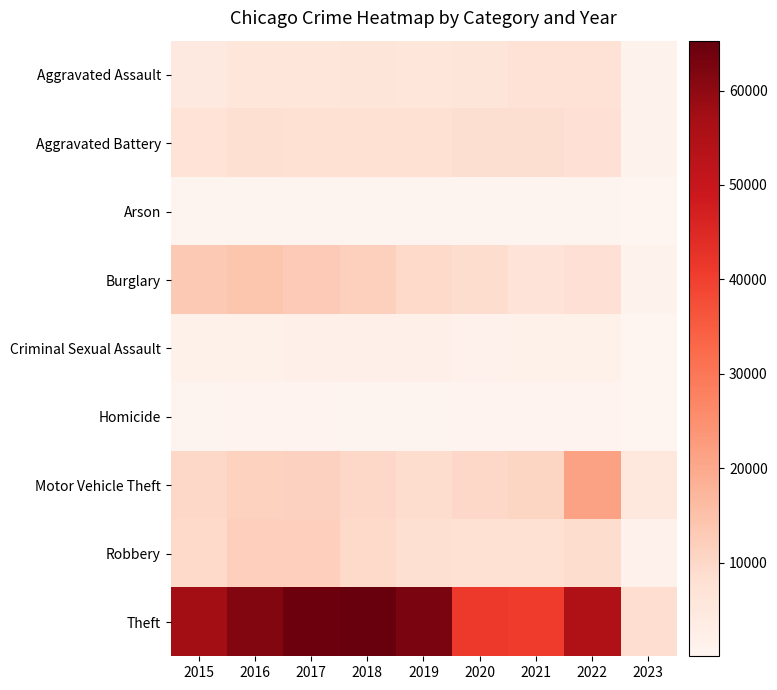

Between 2021 and 2022, which is larger?

2022